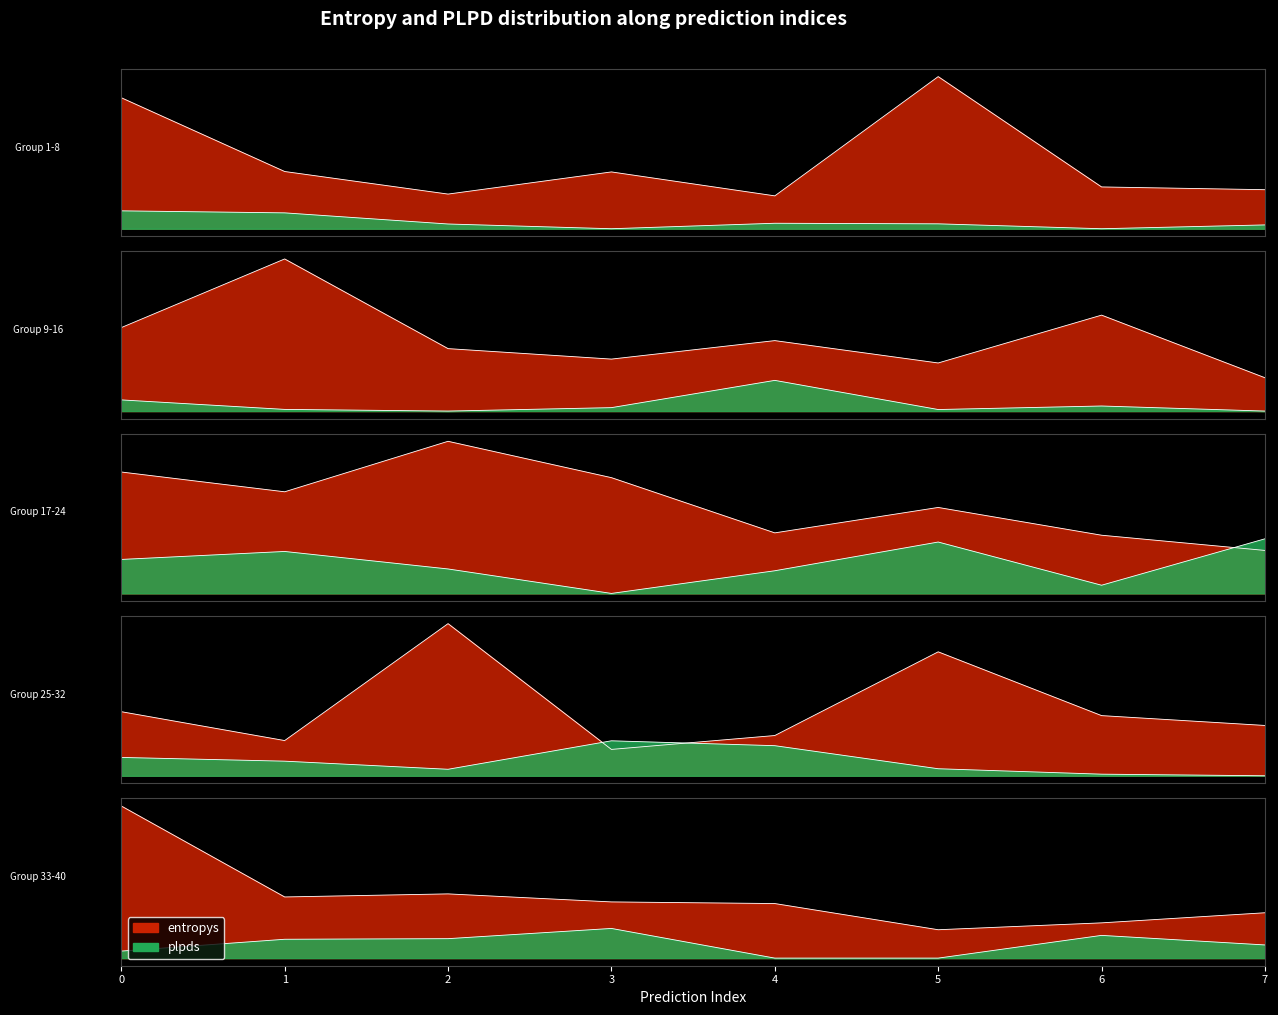

Which series has the widest spread of values?

entropys